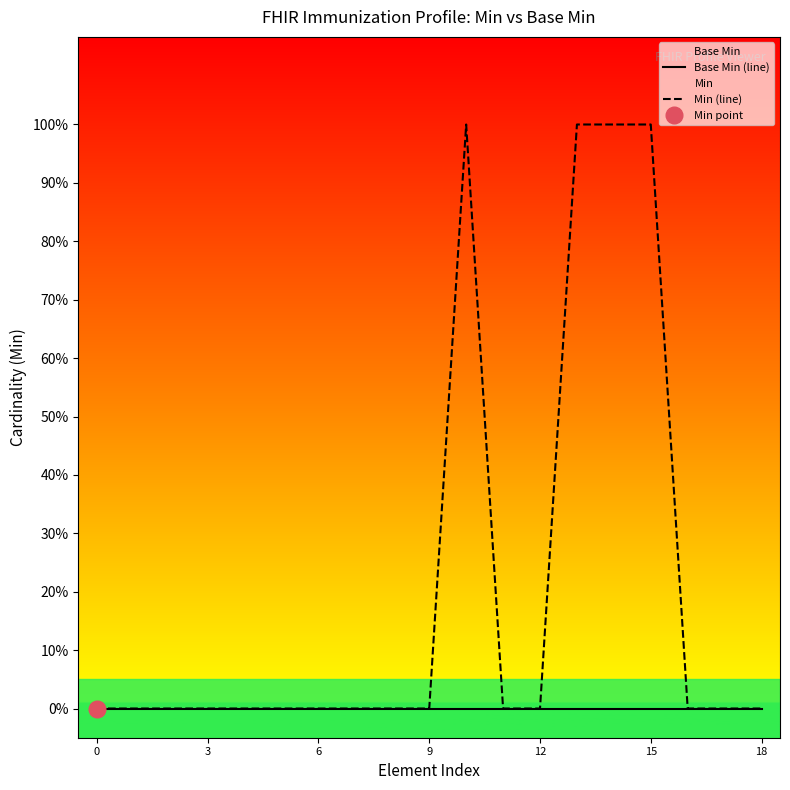

At how many categories does at least one series exceed 0?

4